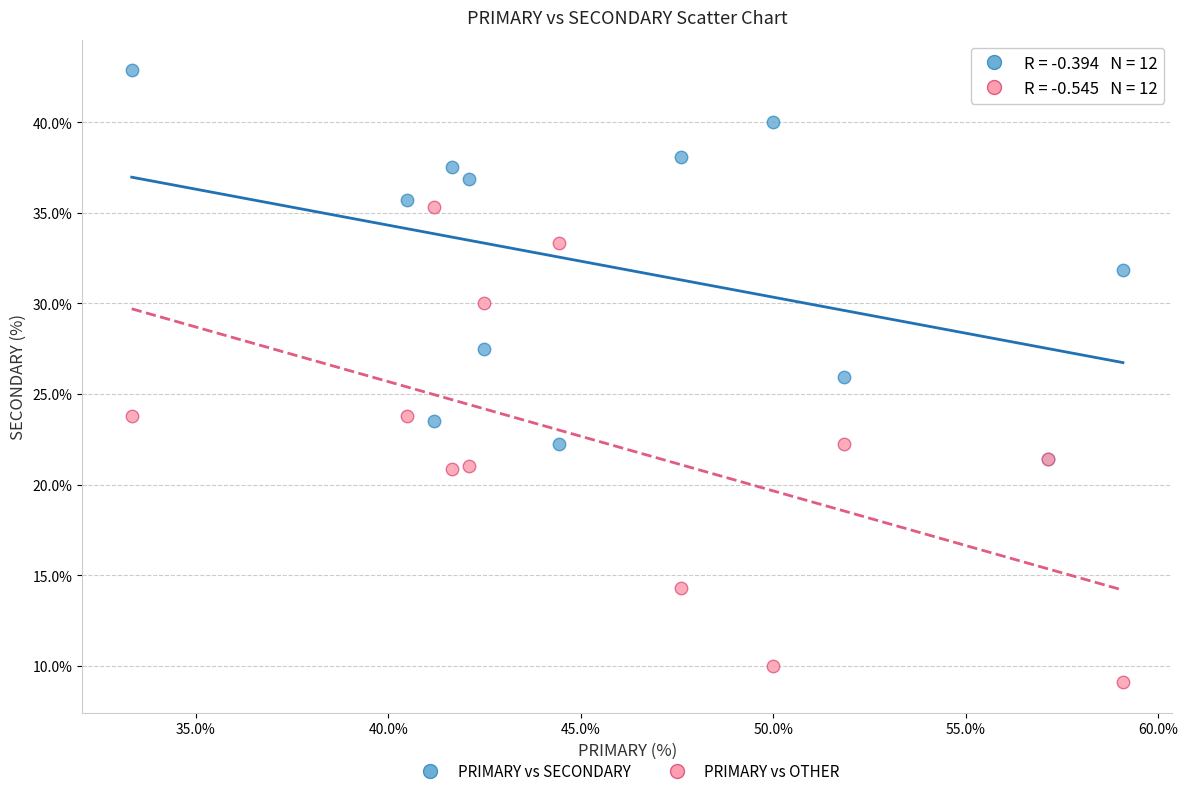

Which series reaches the minimum Y coordinate?

PRIMARY vs OTHER